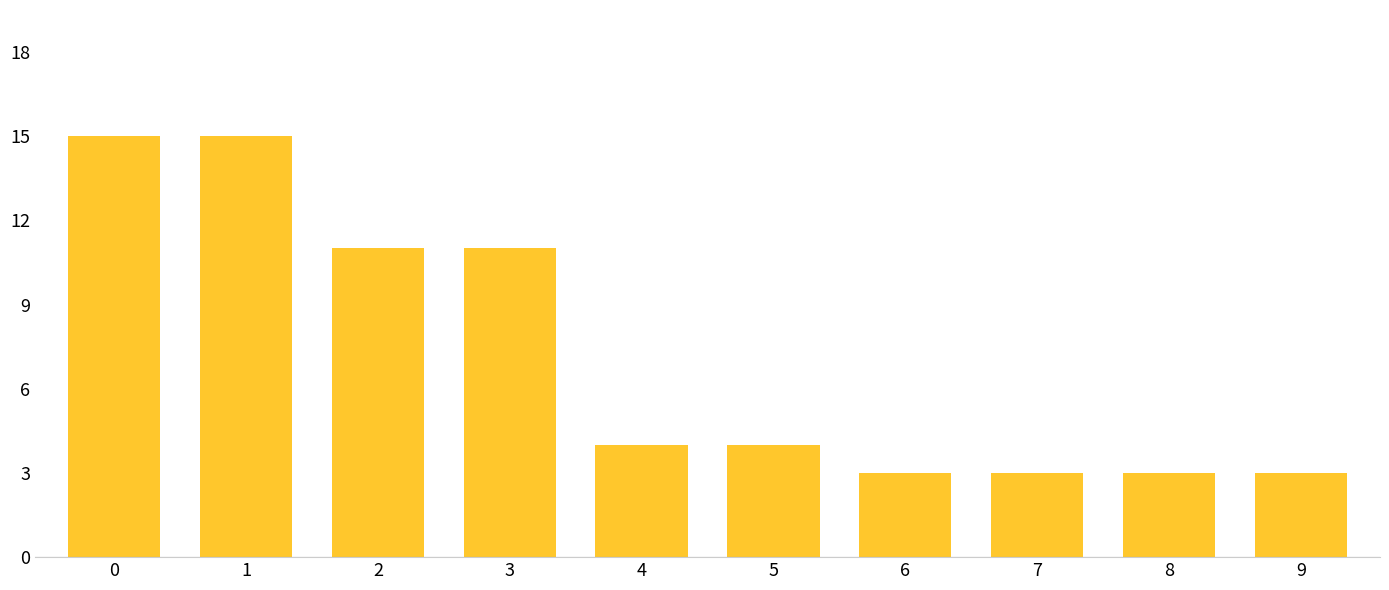

Reading left to right, transcribe all the data shown in this chart.

15	15	11	11	4	4	3	3	3	3